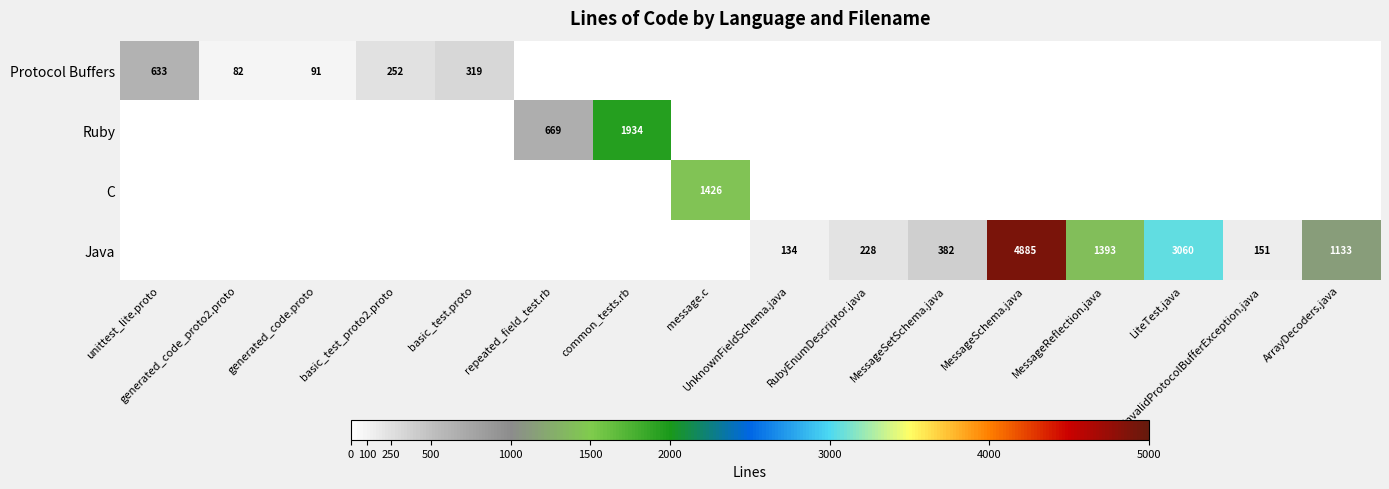

Is it true that C equals 1426 at message.c?

True